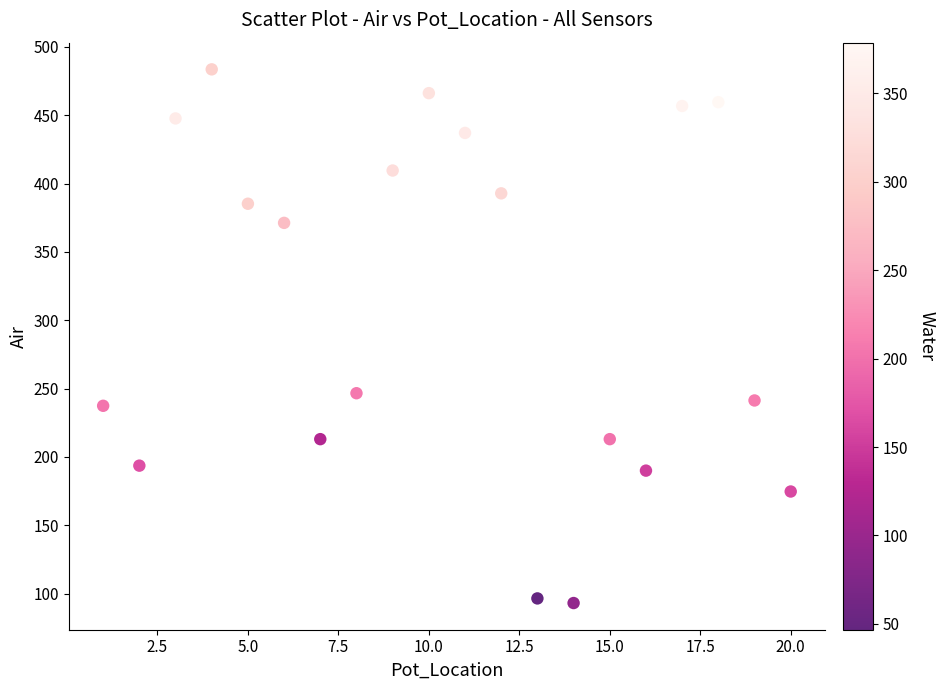

What Y value in the scatter plot is closest to 288?

246.6